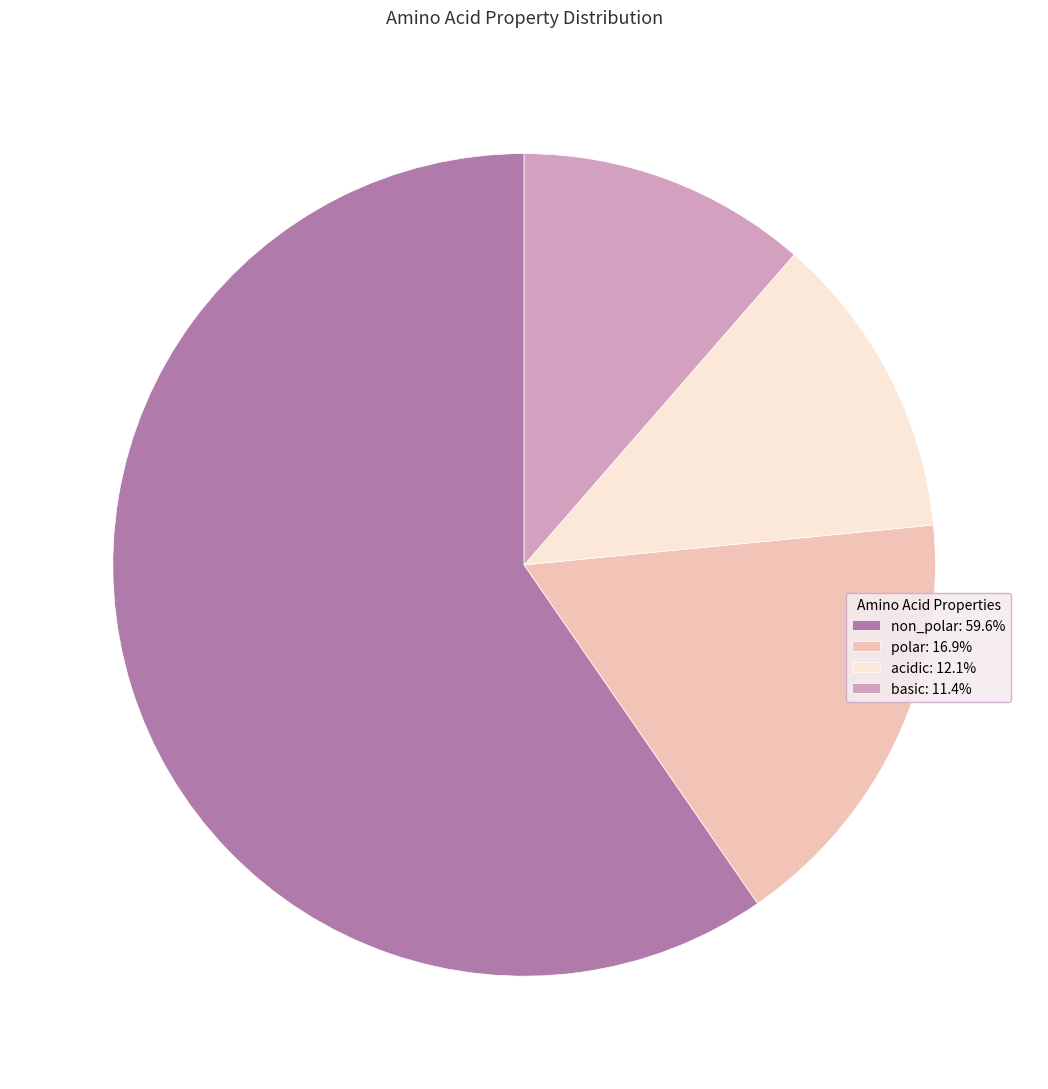

What is the ratio of the value at polar to the value at basic?

1.5